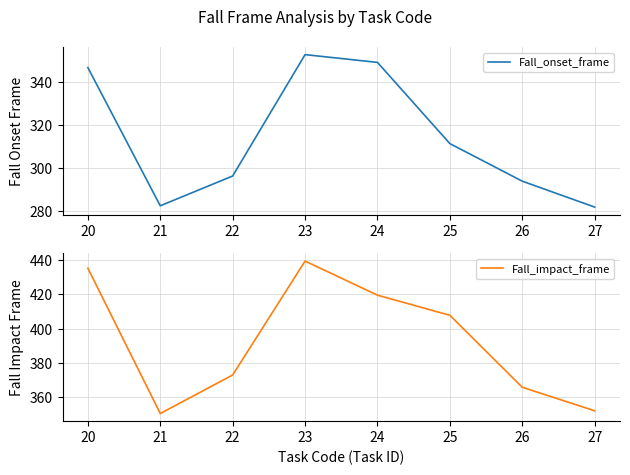

What is the minimum value for Fall_onset_frame?

282.0